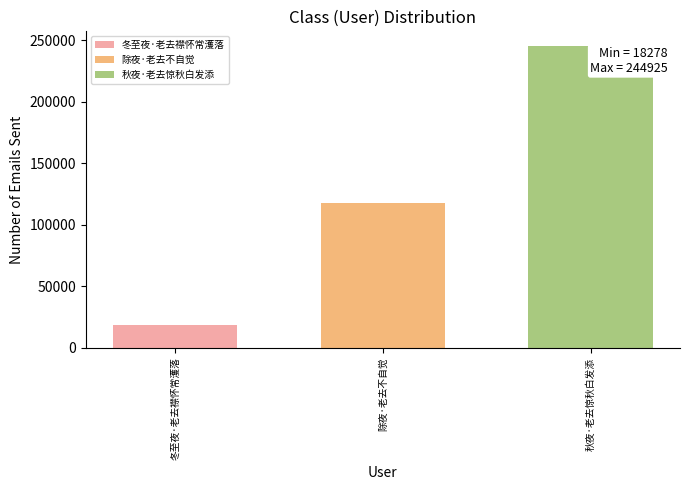

What is the approximate value of 秋夜·老去惊秋白发添 at 除夜·老去不自觉?

244925